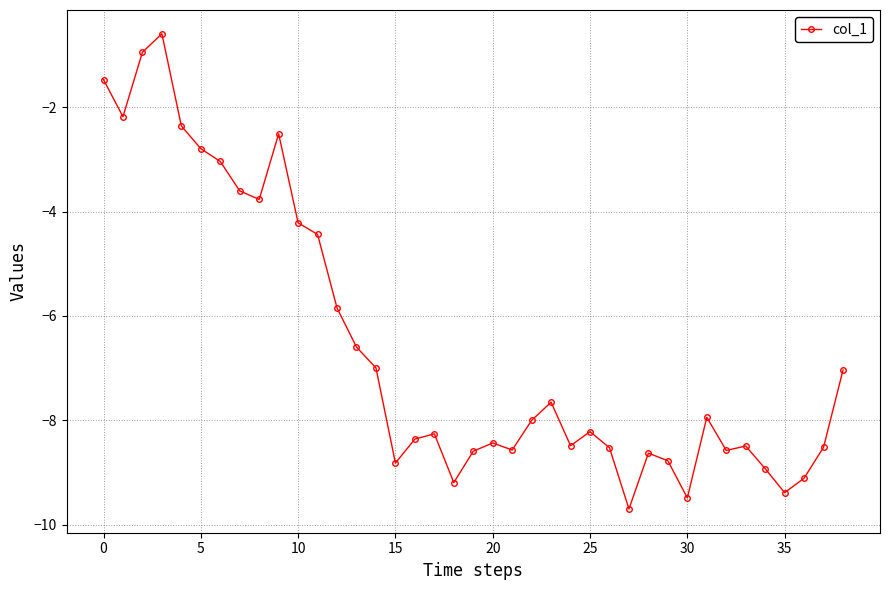

True or false: the data has more than 1 interior local peaks.

True